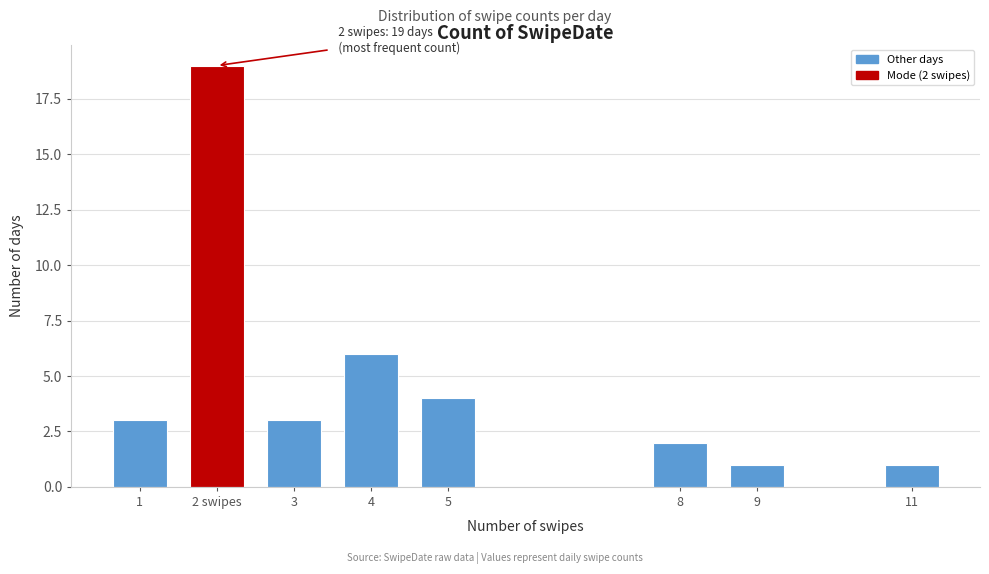

Reading right to left, what are all the values shown in this chart?

11=1	9=1	8=2	5=4	4=6	3=3	2 swipes=19	1=3